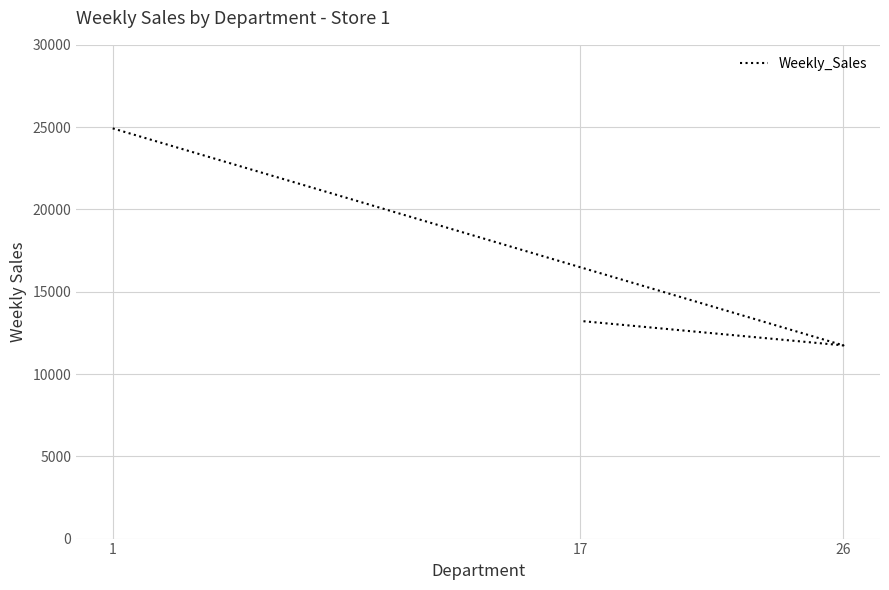

Reading left to right, what are all the values shown in this chart?

1=24924.5	26=11737.1	17=13223.8